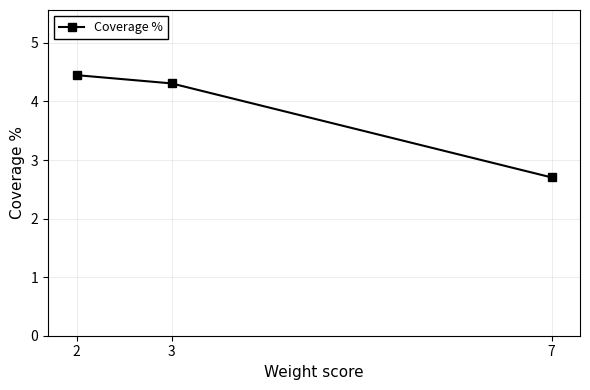

Reading left to right, list all the values displayed in this chart.

2=4.4	3=4.3	7=2.7